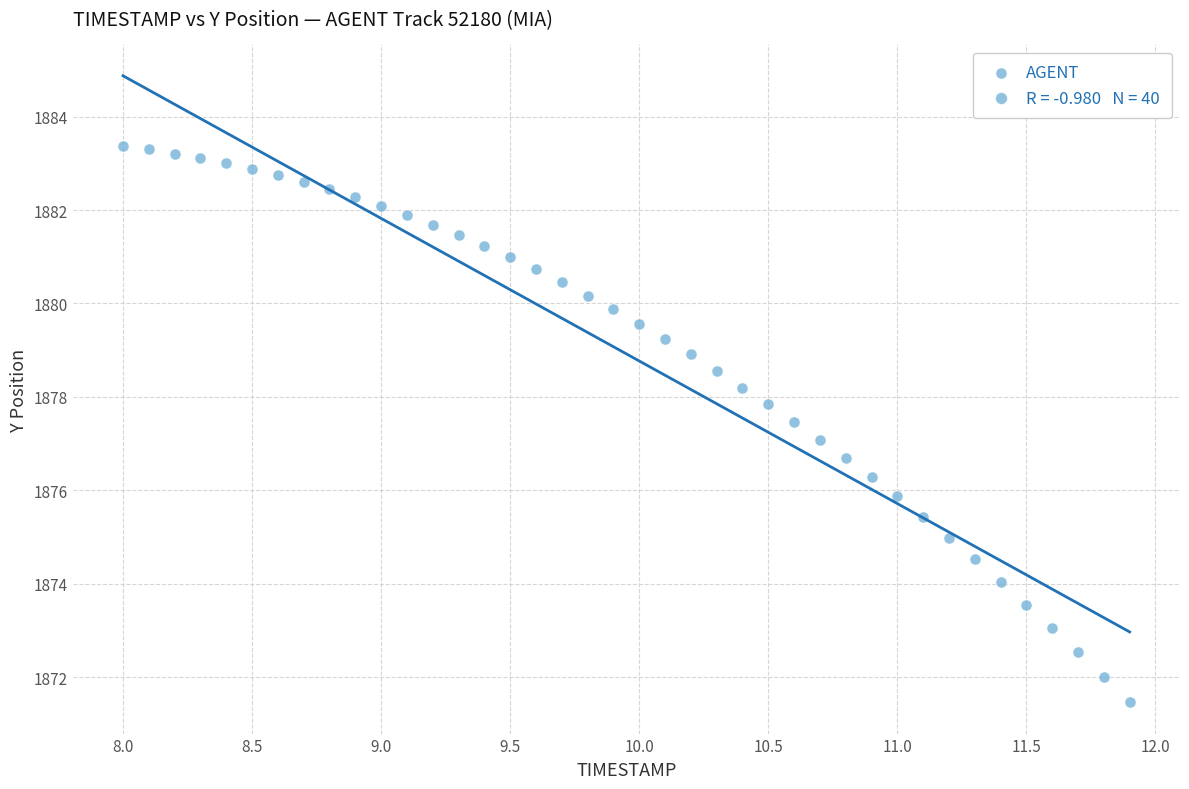

What is the range of Y values (max minus min)?

11.9